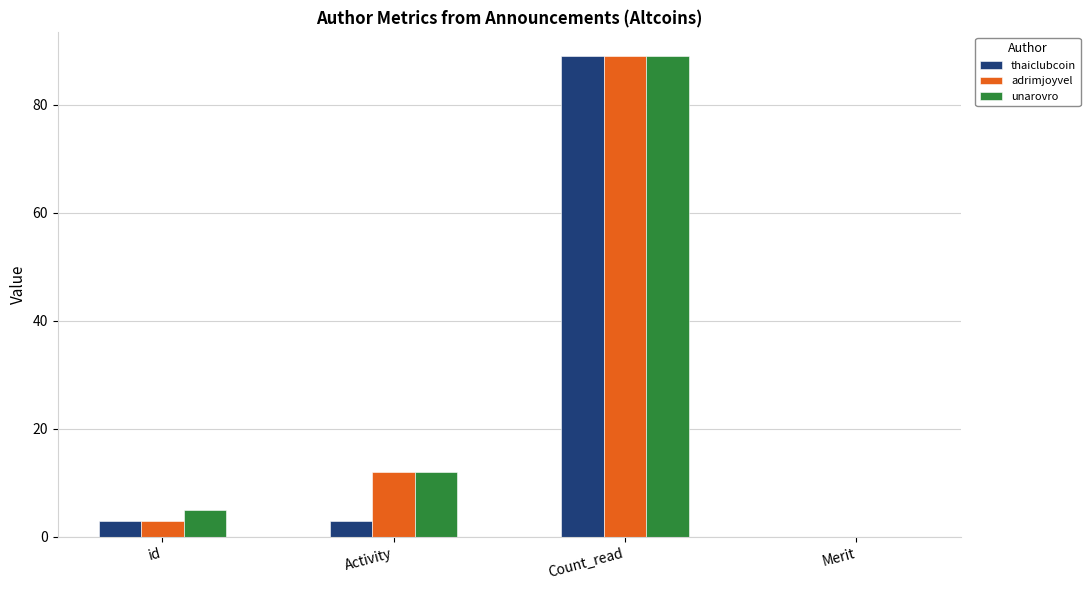

Which category has the highest value in the thaiclubcoin series?

Count_read